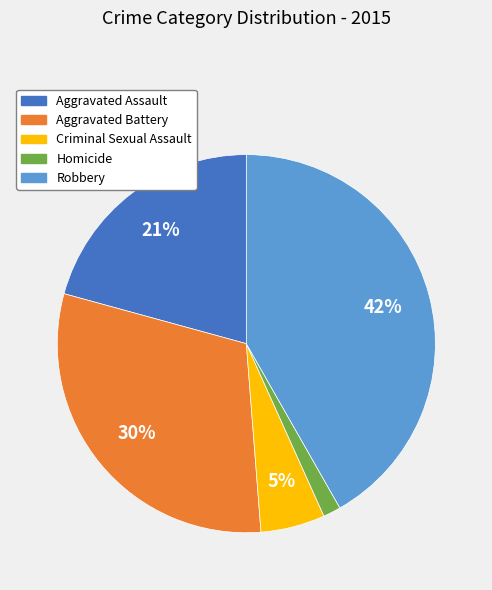

Is Aggravated Assault the majority of the pie?

No